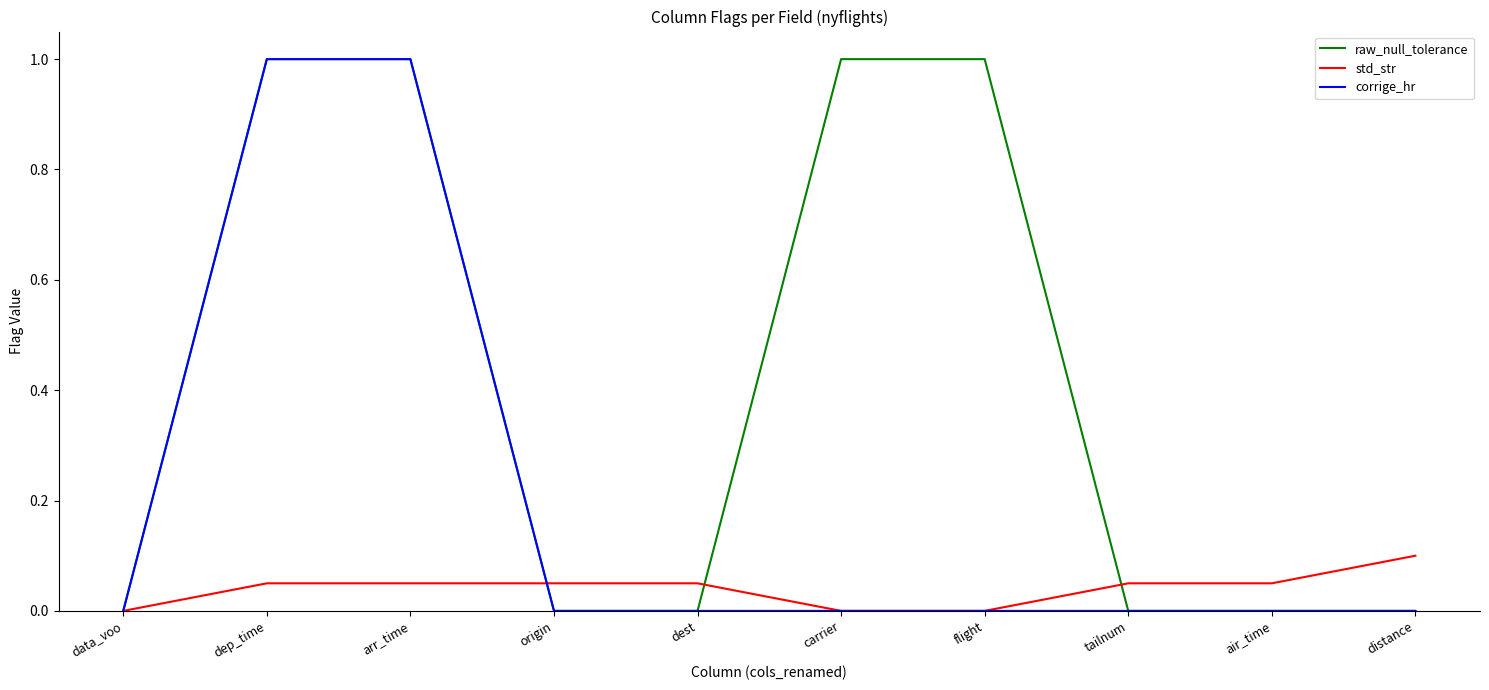

What are all the series names shown in the legend?

raw_null_tolerance, std_str, corrige_hr